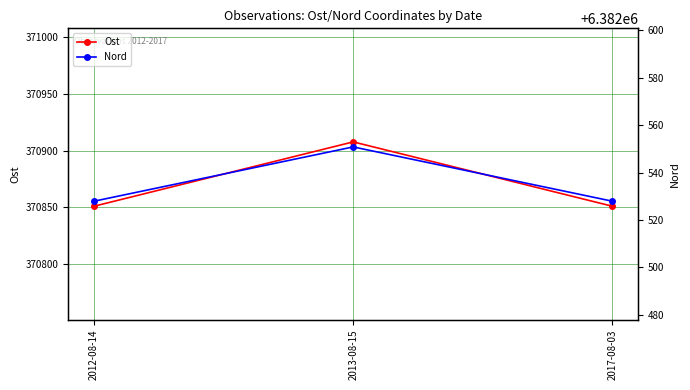

List the series in order of their overall mean, lowest first.

Ost, Nord